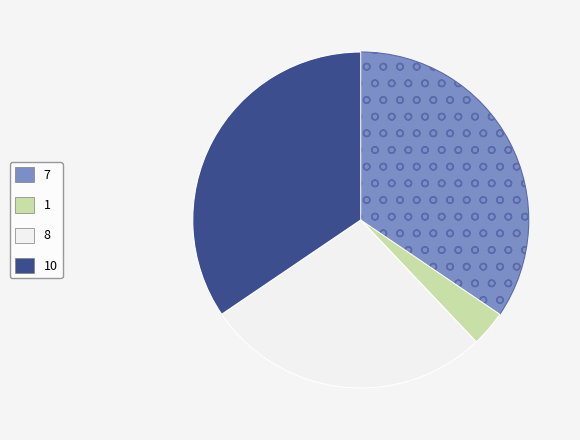

Does any single category account for the majority?

No